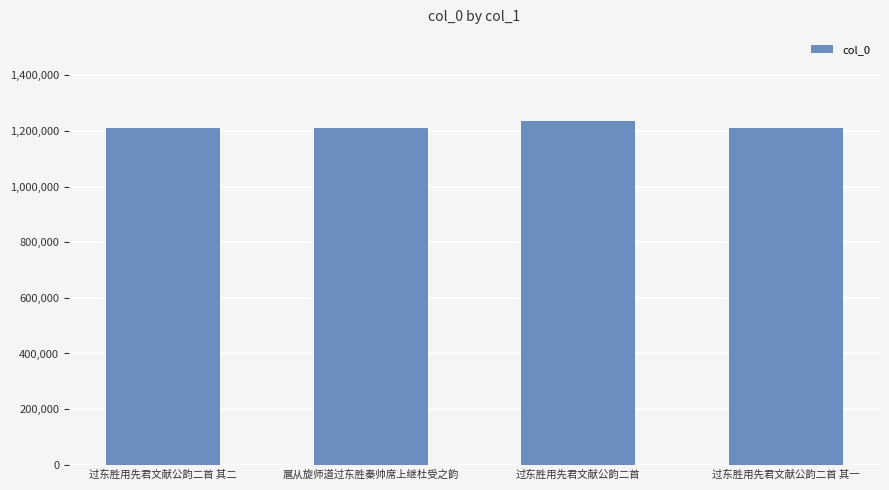

How many bars are there in total?

4